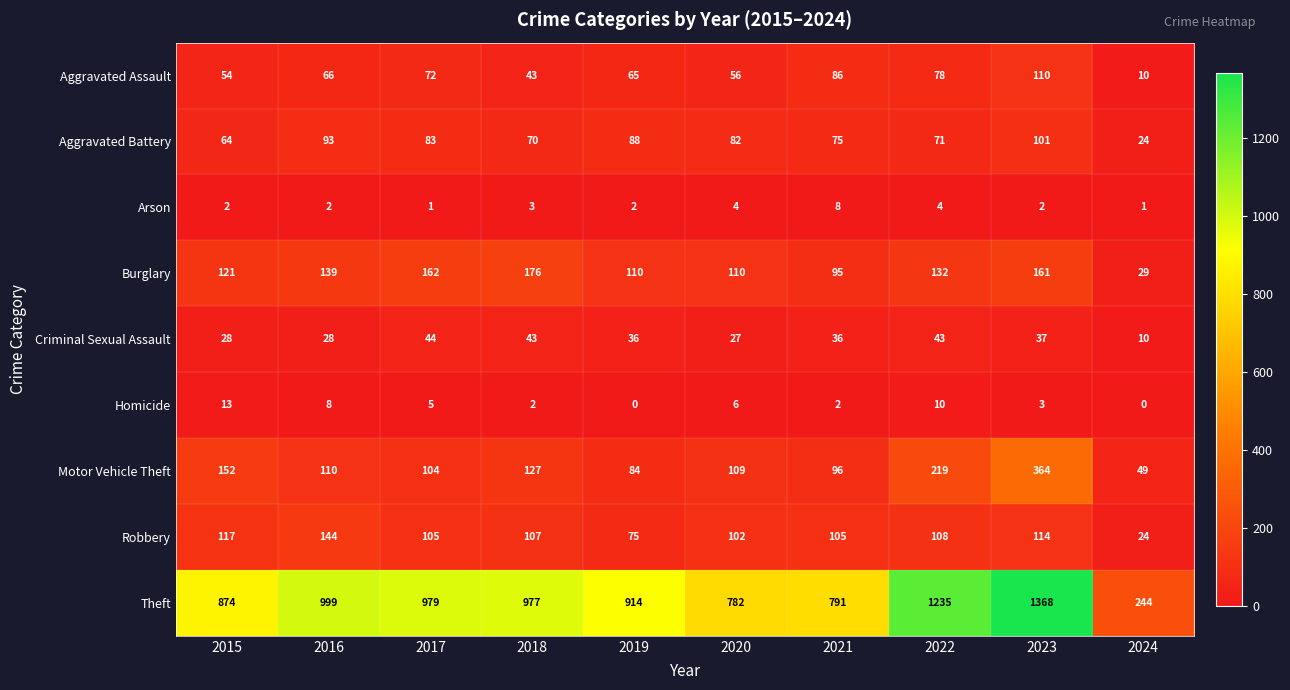

What is the total value across all series at 2021?

1294